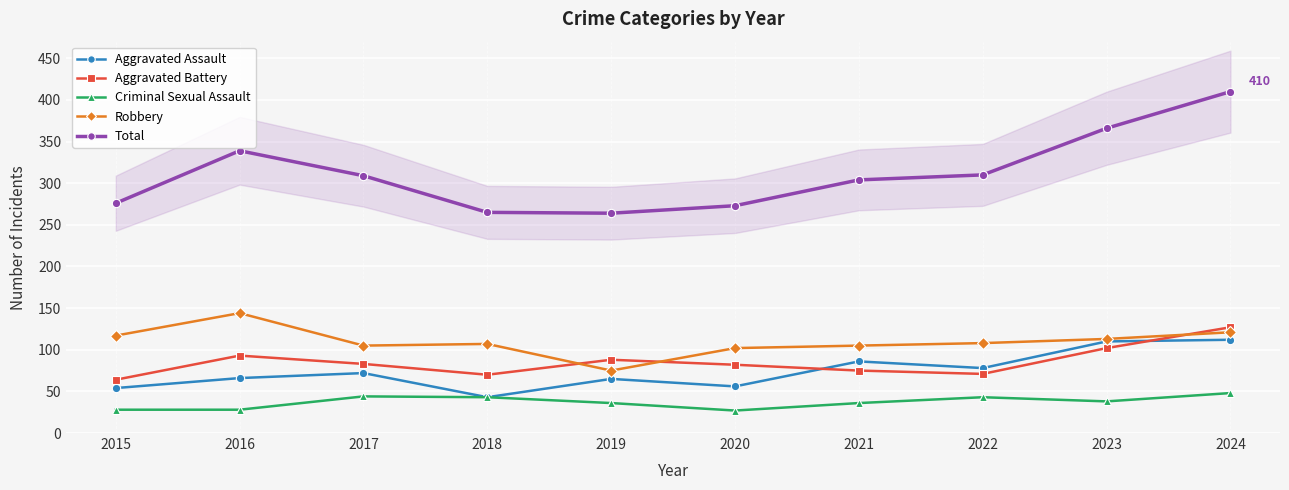

Between 2022 and 2016, which is larger?

2022